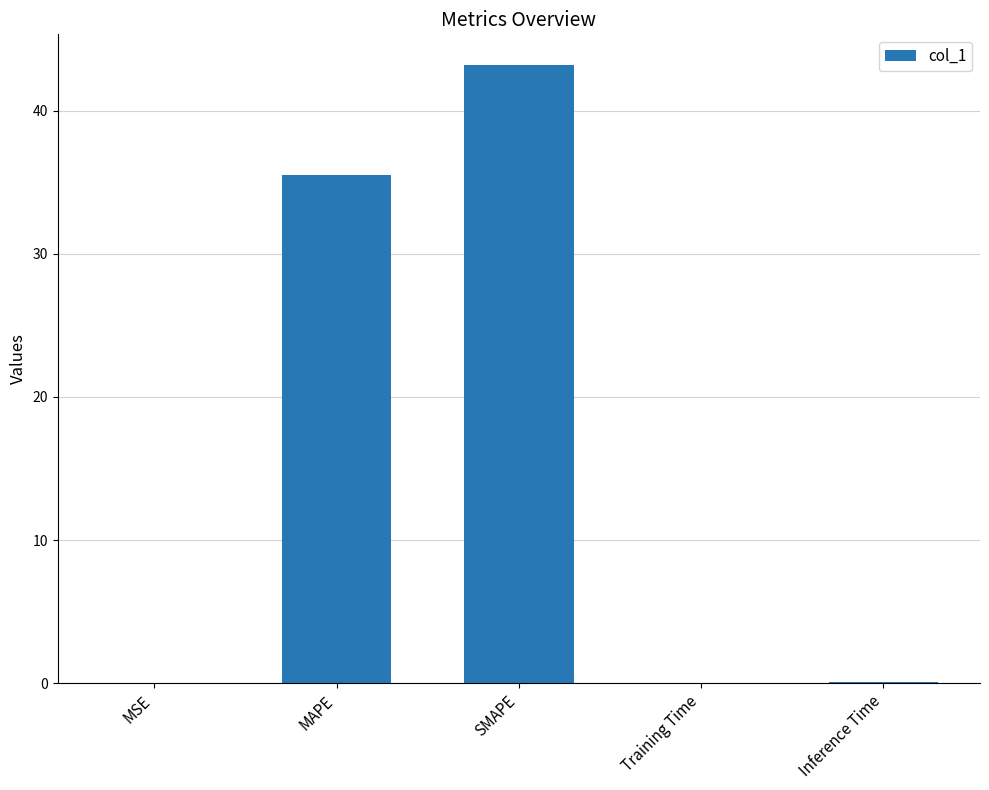

What is the maximum value shown in the chart?

43.2